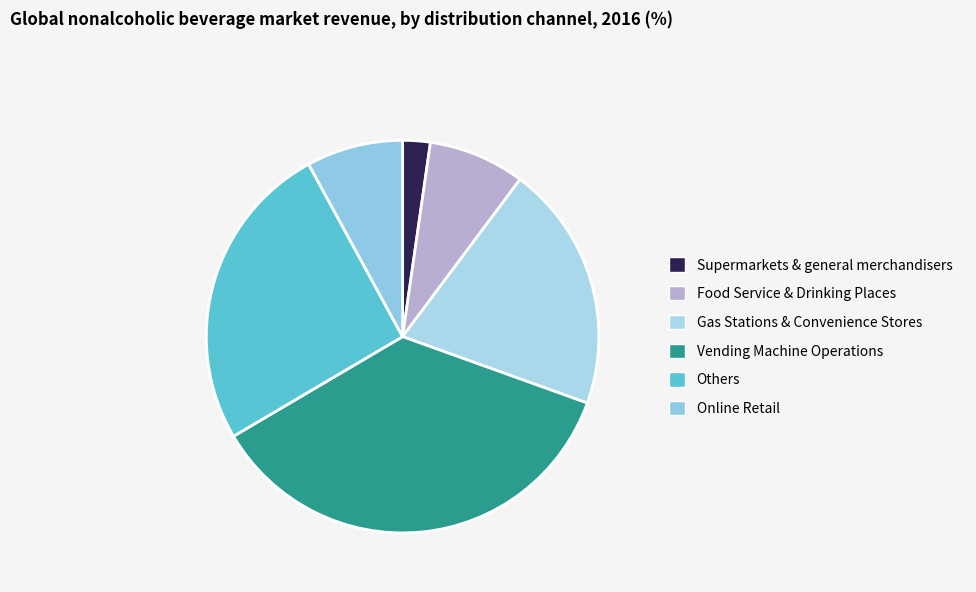

Count the number of slices in the pie.

6